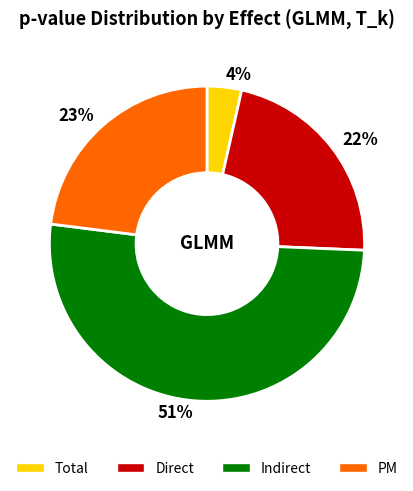

To the nearest percent, what portion does 22% represent?

22%